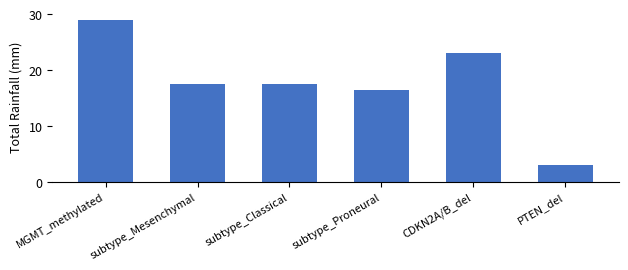

The value at subtype_Proneural is 28.9. True or false?

False